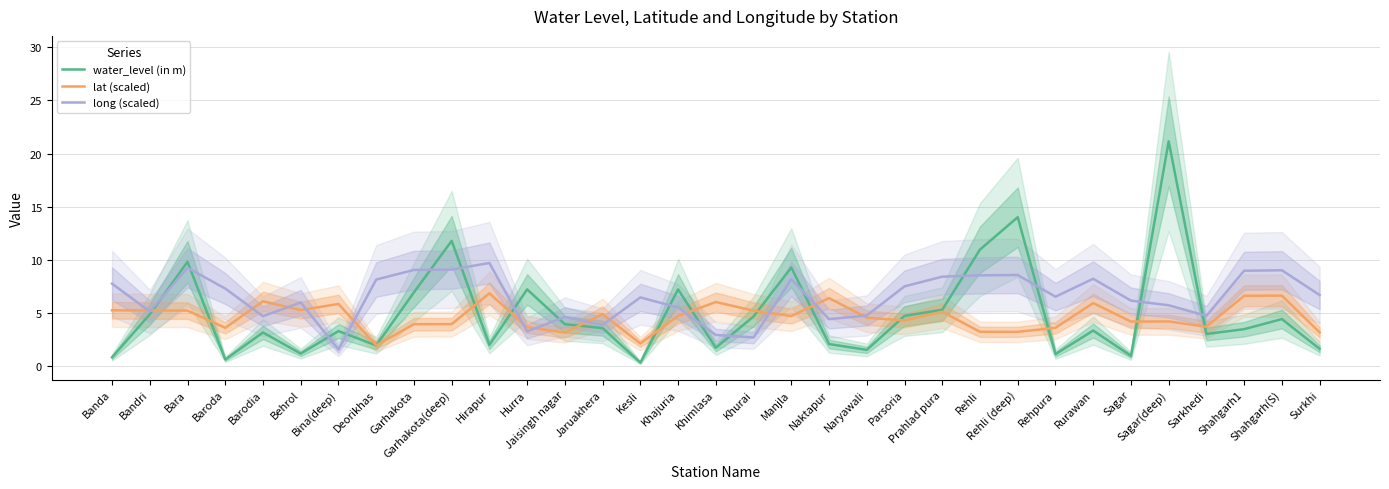

True or false: water_level (in m) has a value of 0.4 at Baroda.

False